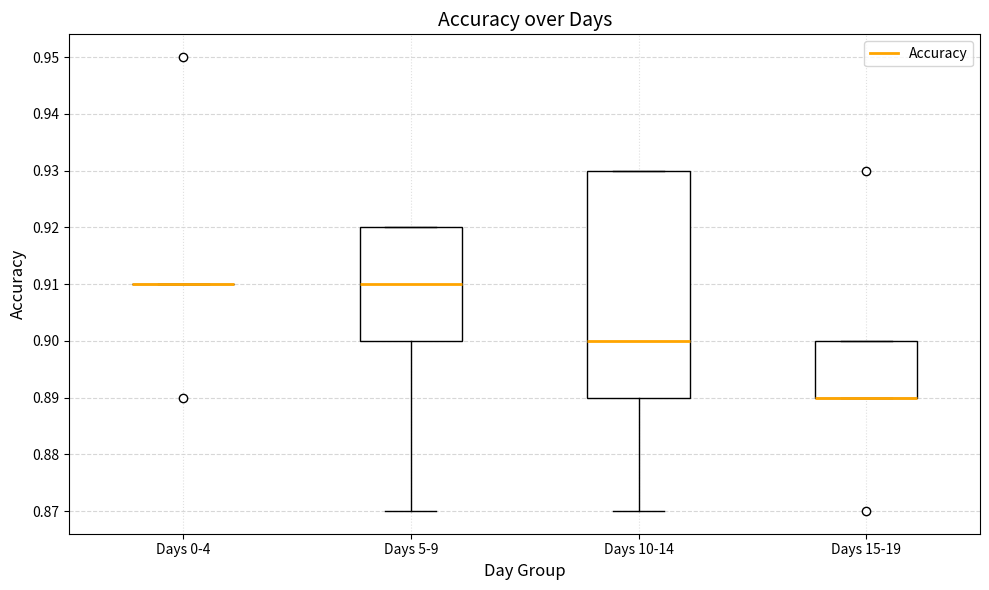

Which box is the tallest, from its lower edge to its upper edge?

Days 10-14